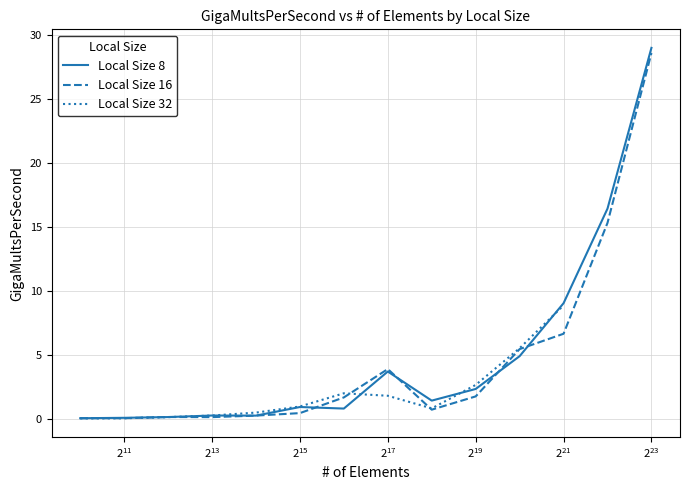

How many data points in Local Size 16 are above 1?

7